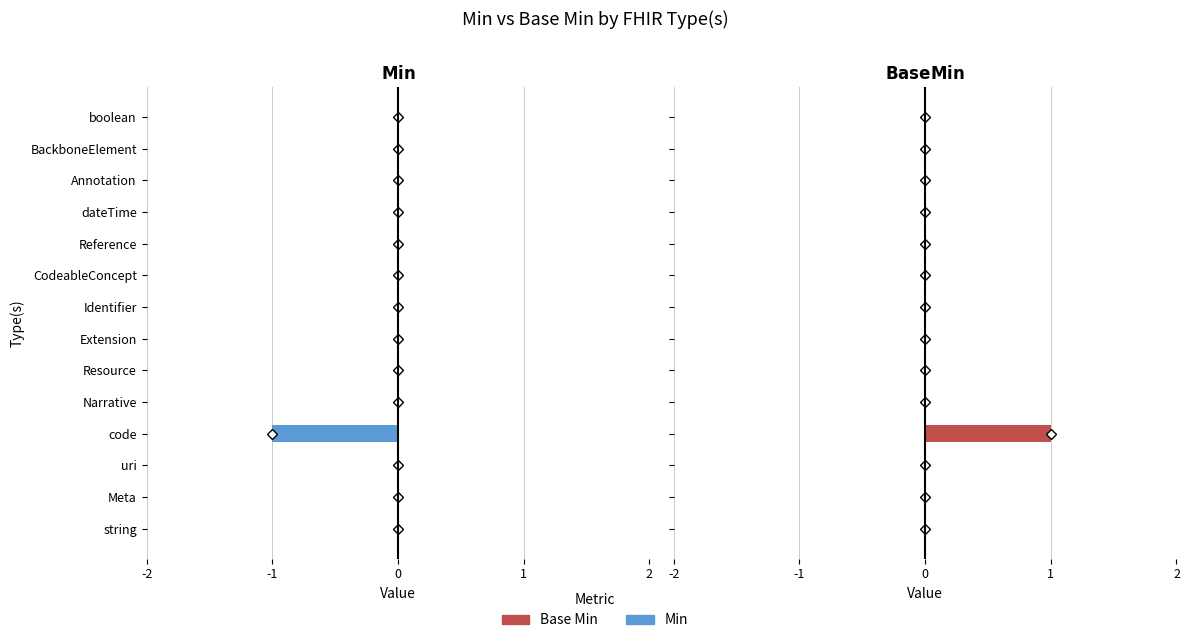

Does the chart contain stacked bars?

No